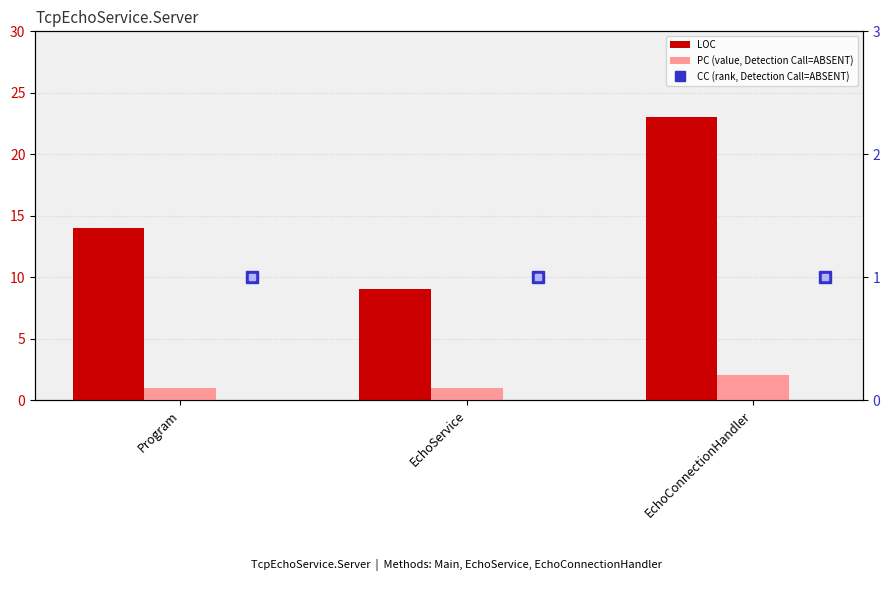

How many categories are shown in the chart?

3